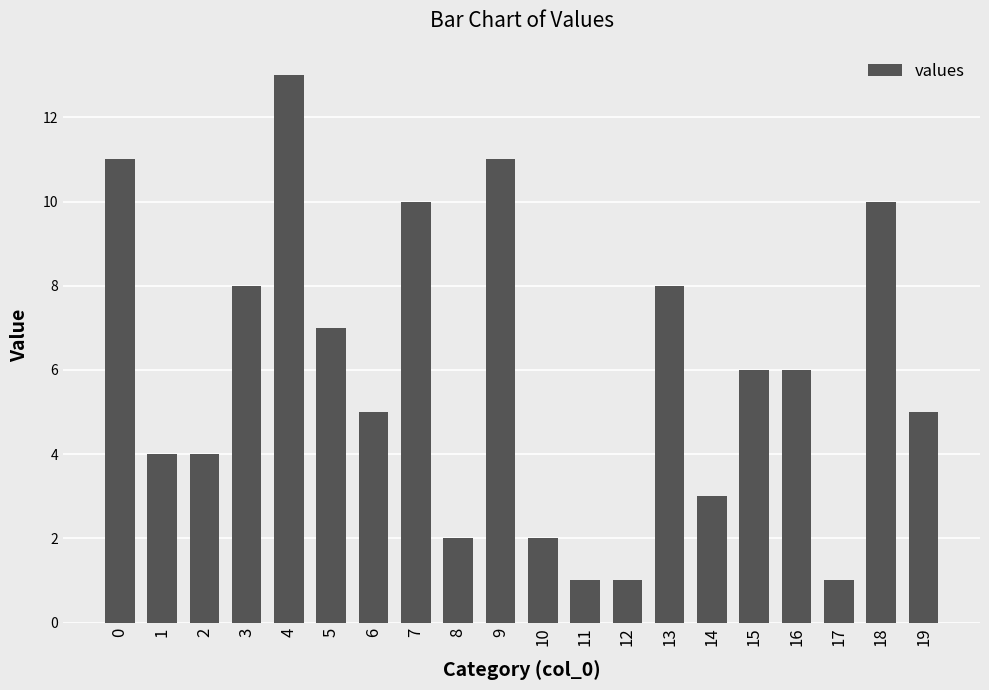

What is the average value?

6